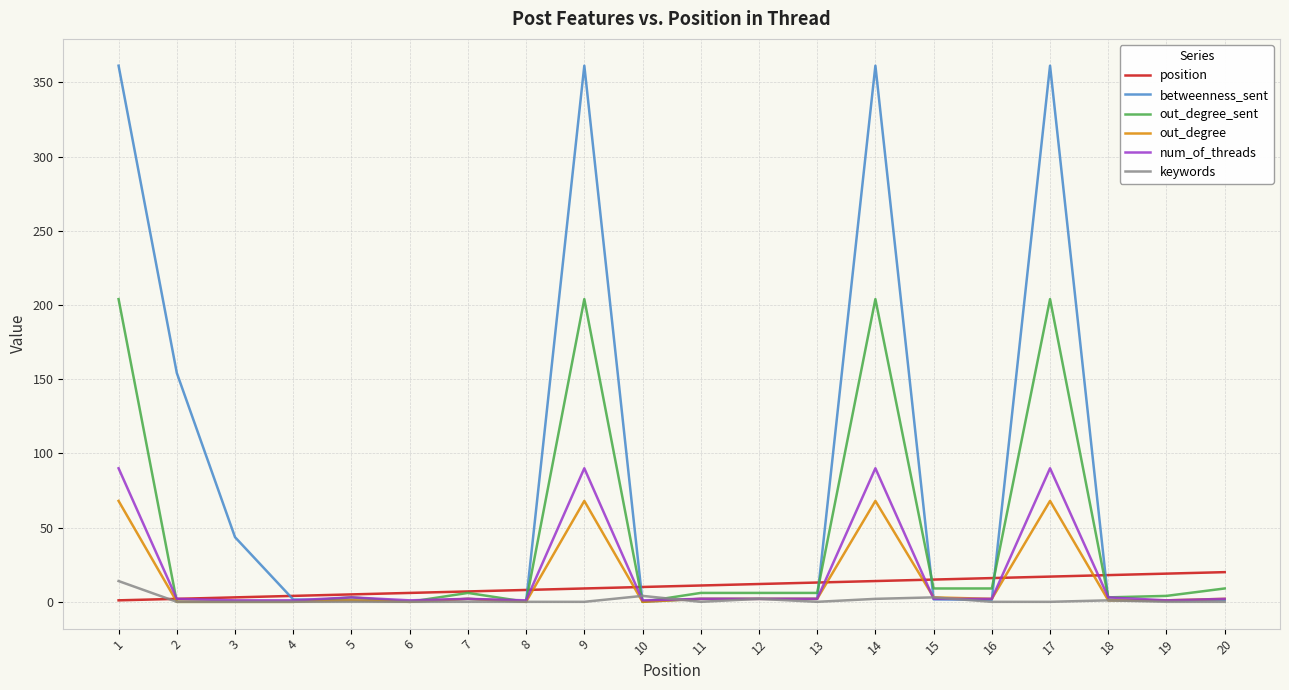

True or false: out_degree and position intersect in this chart.

True